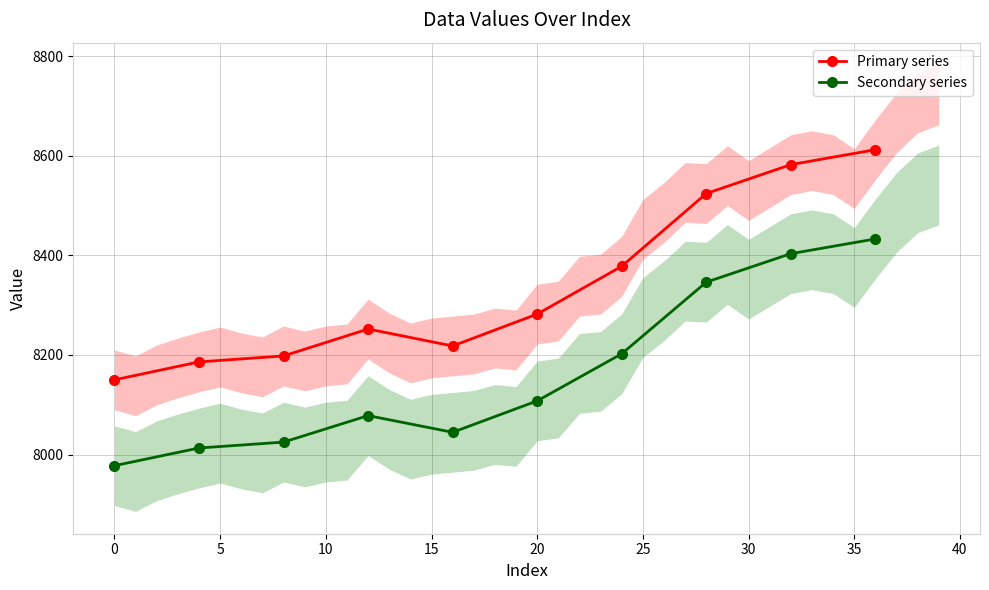

True or false: Primary series has more than 2 interior local peaks.

False